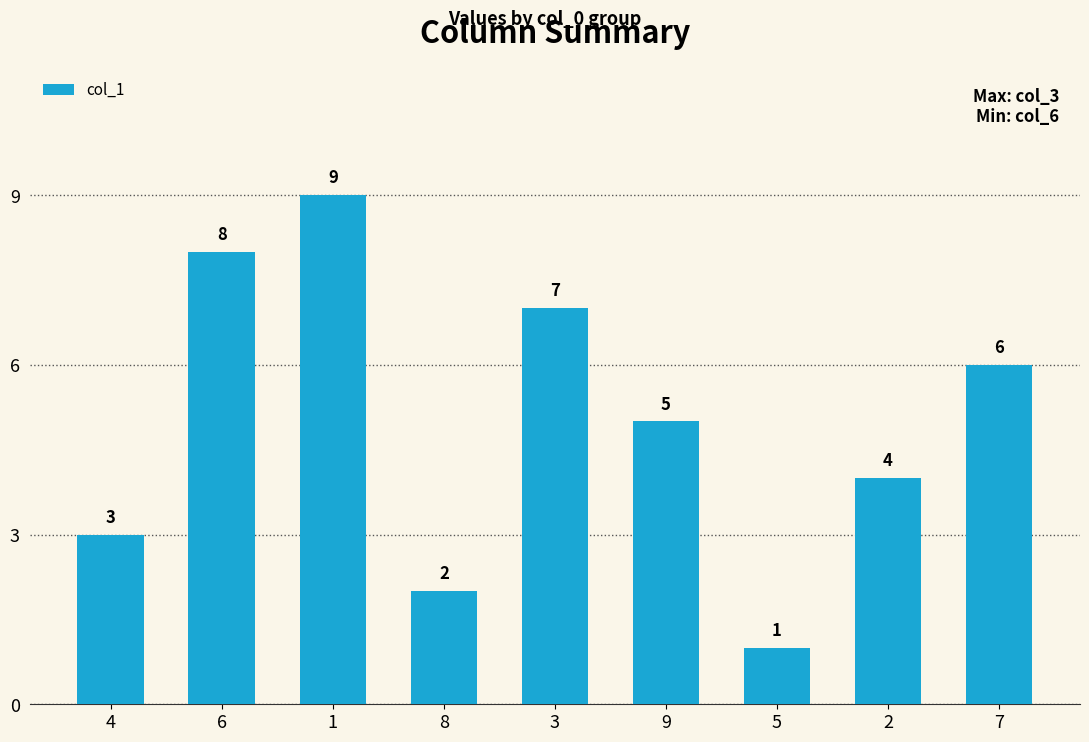

Read the value at 5.

1